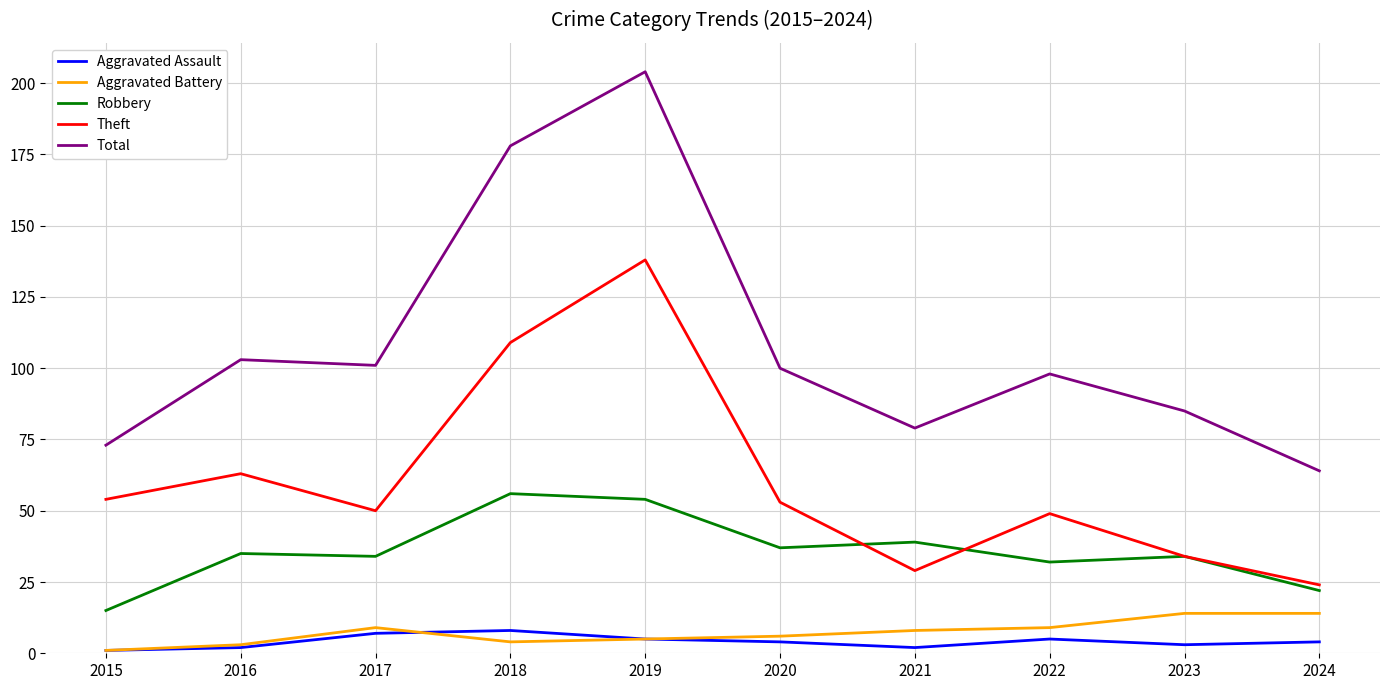

Which series has the widest spread of values?

Total